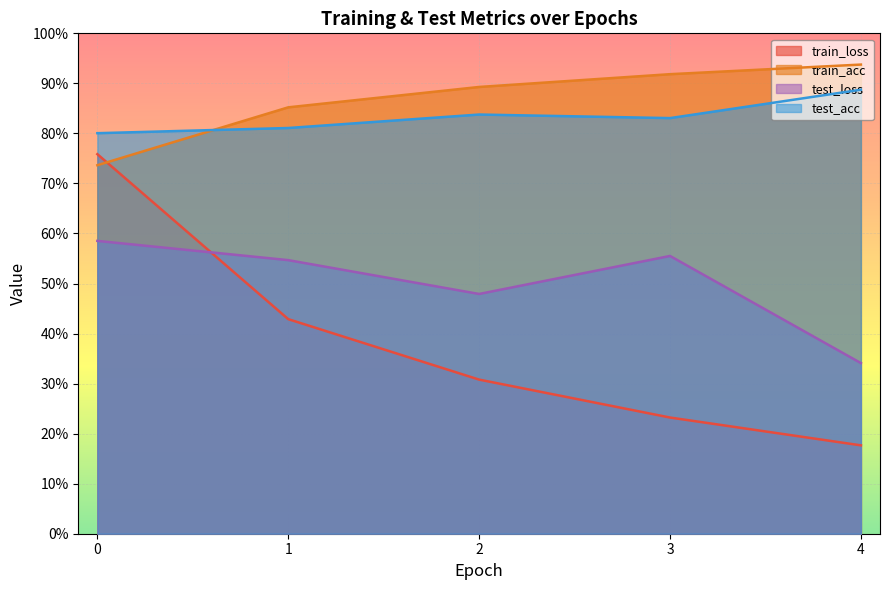

What is the sum of all test_acc values?

4.2